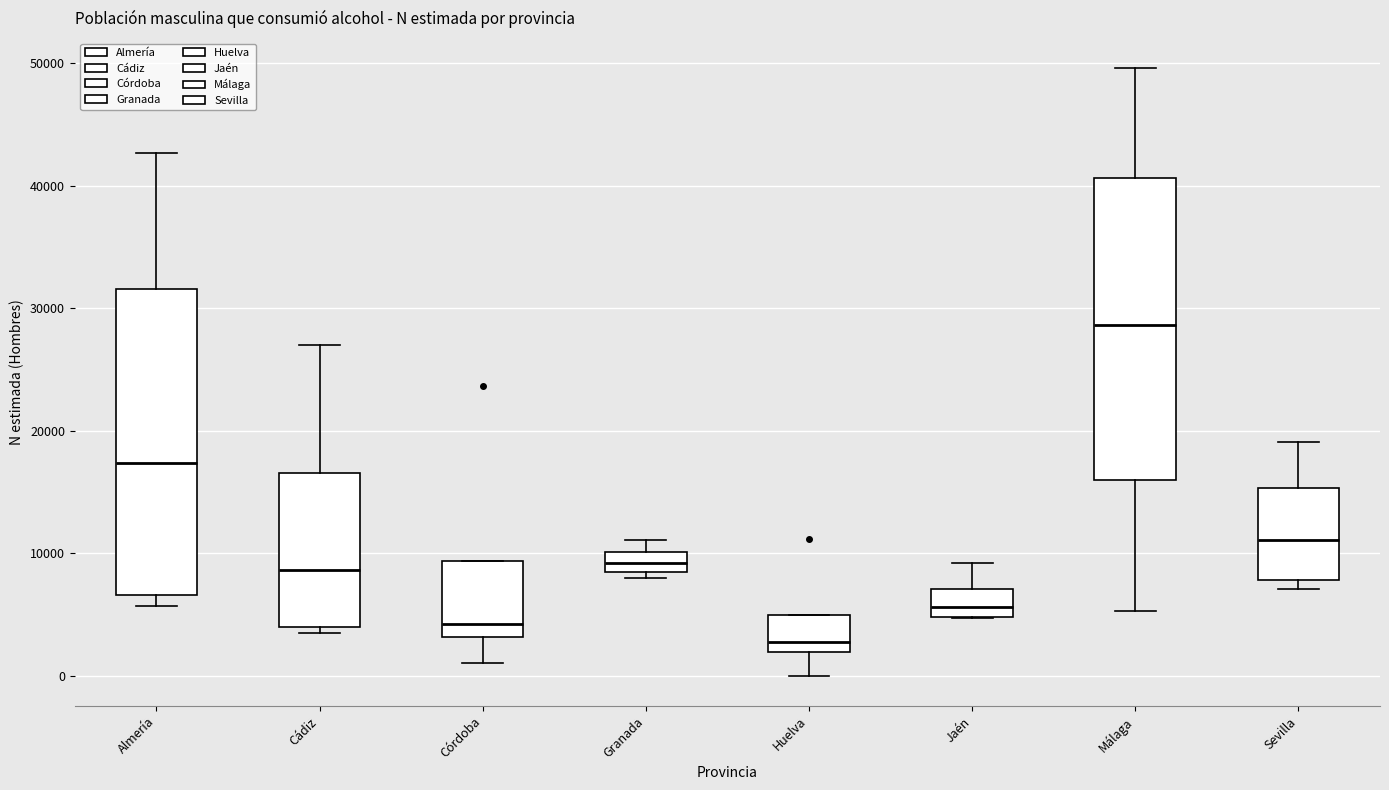

Reading left to right, transcribe this box plot: for each box, give where its median line is, the range the box spans, and where its two whiskers end, as read against the y-axis. The values are not printed on the chart, so give them approximately, as read against the axis.

Almería: median 17000, box 7000 to 32000, whiskers 6000 to 43000
Cádiz: median 9000, box 4000 to 17000, whiskers 3000 to 27000
Córdoba: median 4000, box 3000 to 9000, whiskers 1000 to 9000
Granada: median 9000, box 8000 to 10000, whiskers 8000 (just below the box's lower edge) to 11000
Huelva: median 3000, box 2000 to 5000, whiskers 0 to 5000
Jaén: median 6000, box 5000 to 7000, whiskers 5000 to 9000
Málaga: median 29000, box 16000 to 41000, whiskers 5000 to 50000
Sevilla: median 11000, box 8000 to 15000, whiskers 7000 to 19000